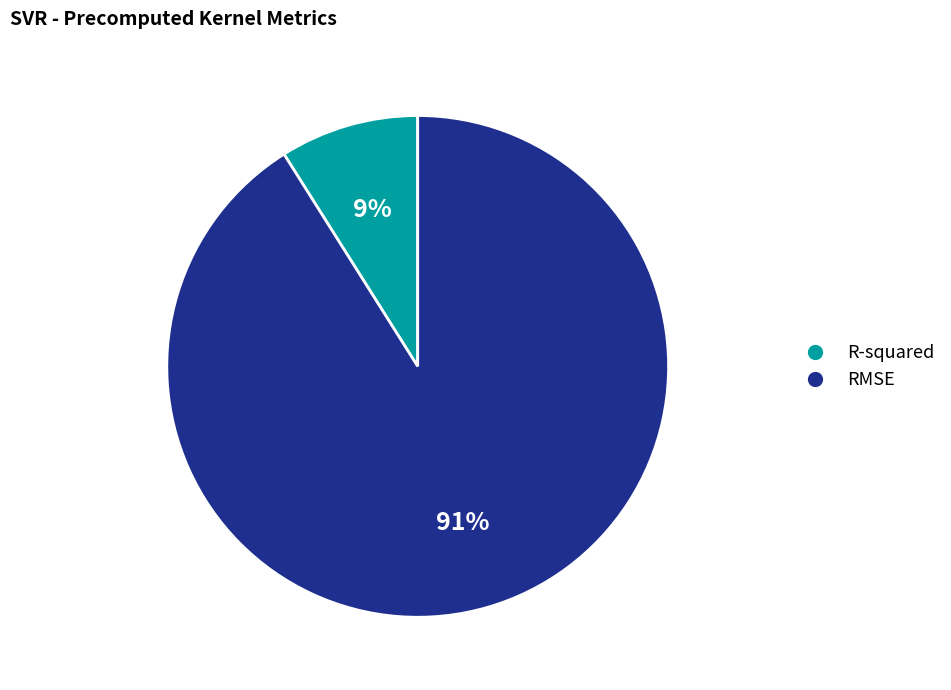

Which category has the smallest portion of the pie?

R-squared